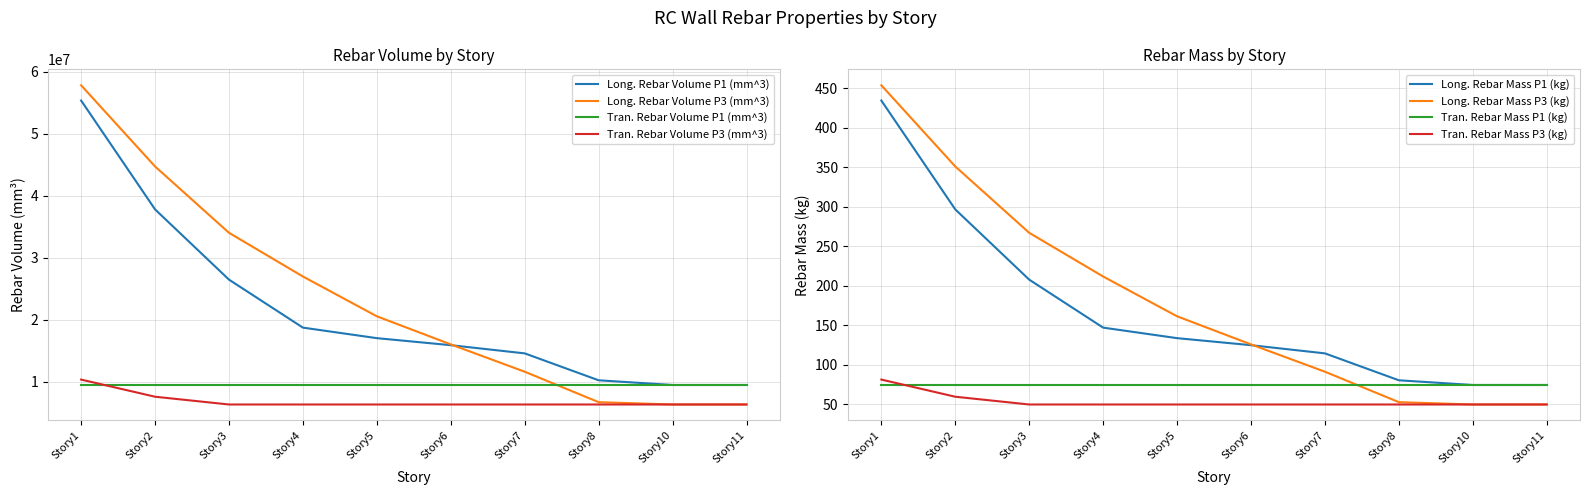

Is the value of Tran. Rebar Volume P3 (mm^3) at Story6 greater than the value of Long. Rebar Volume P3 (mm^3) at Story1?

No